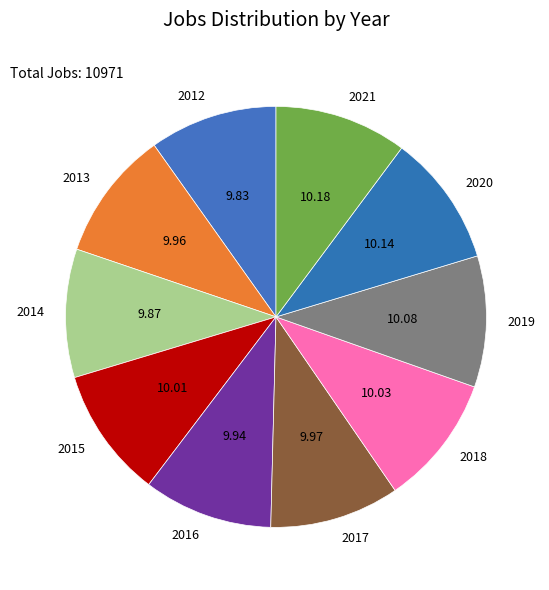

What is the ratio of the value at 2015 to the value at 2014?

1.0